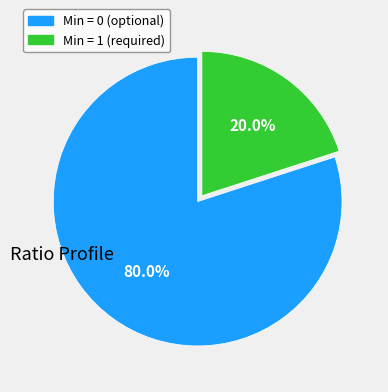

Is there any slice that represents more than half of the pie?

Yes